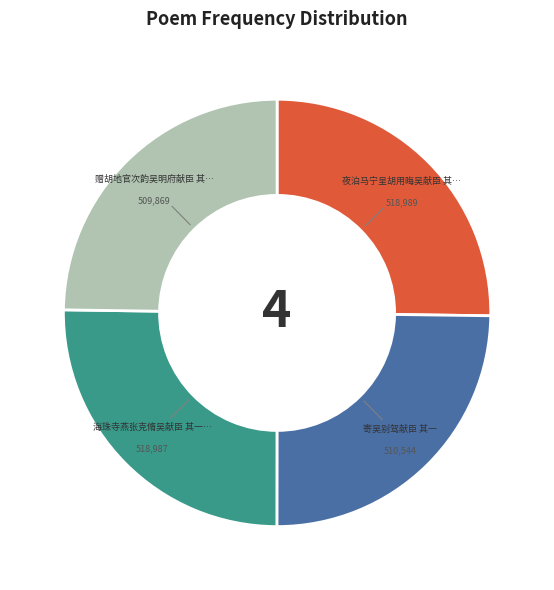

Is there a majority slice in this chart?

No